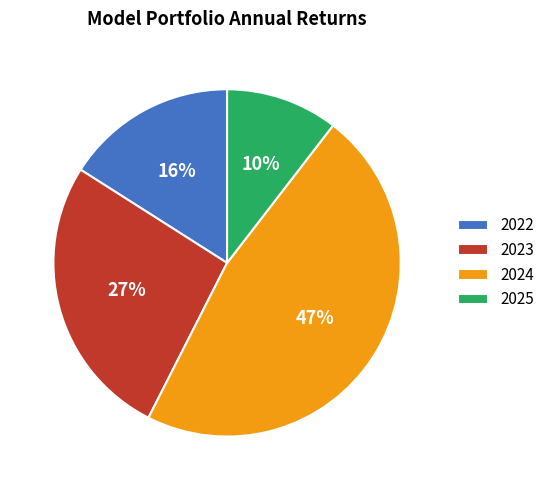

Do 2023 and 2025 together represent more than half of the pie?

No